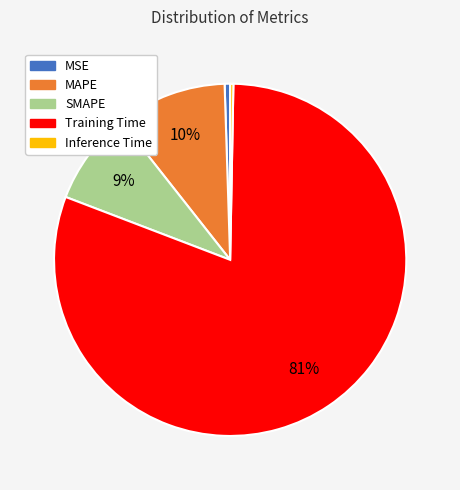

Is Training Time the majority of the pie?

Yes